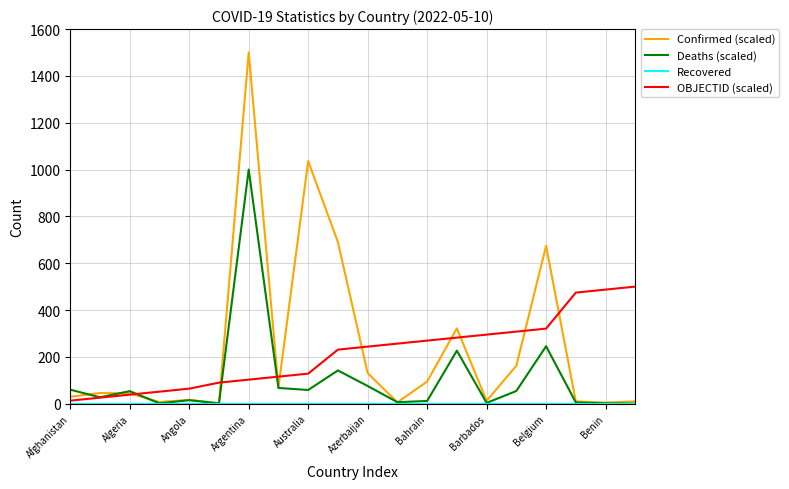

What is the difference between the second highest and minimum values in the Deaths (scaled) series?

244.9